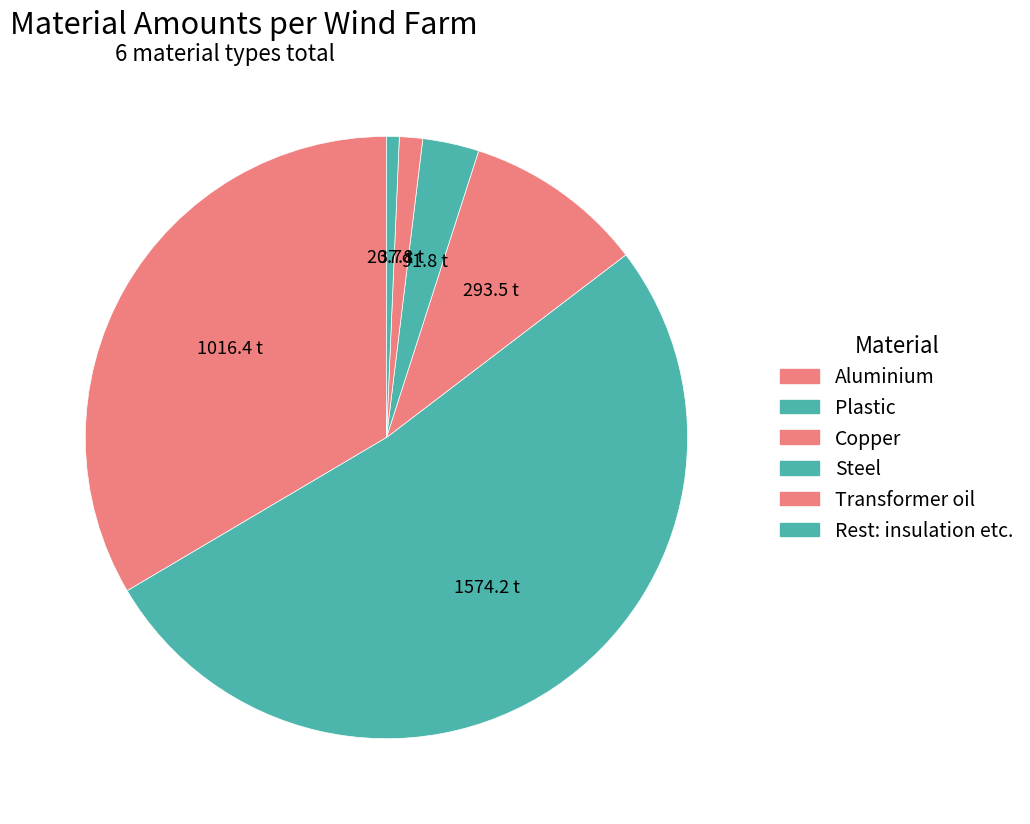

How many segments does this pie chart have?

6